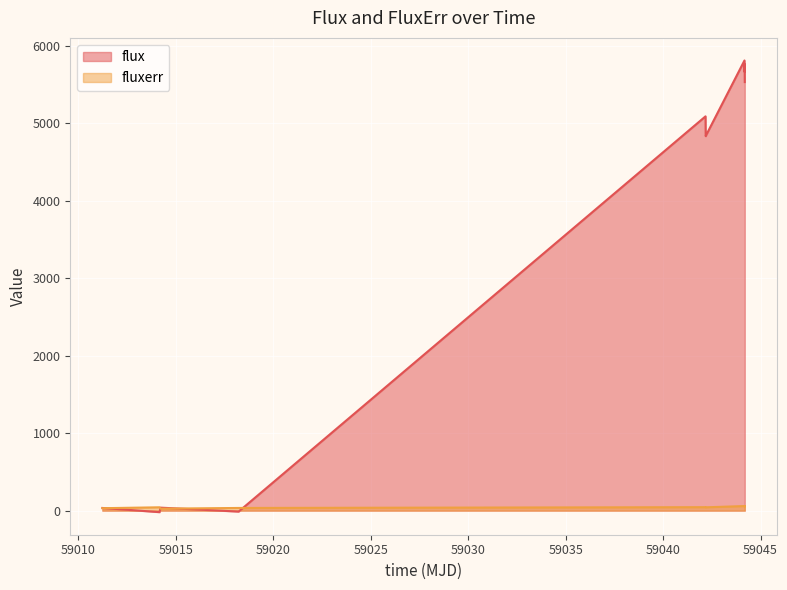

What is the greatest value displayed?

5811.1